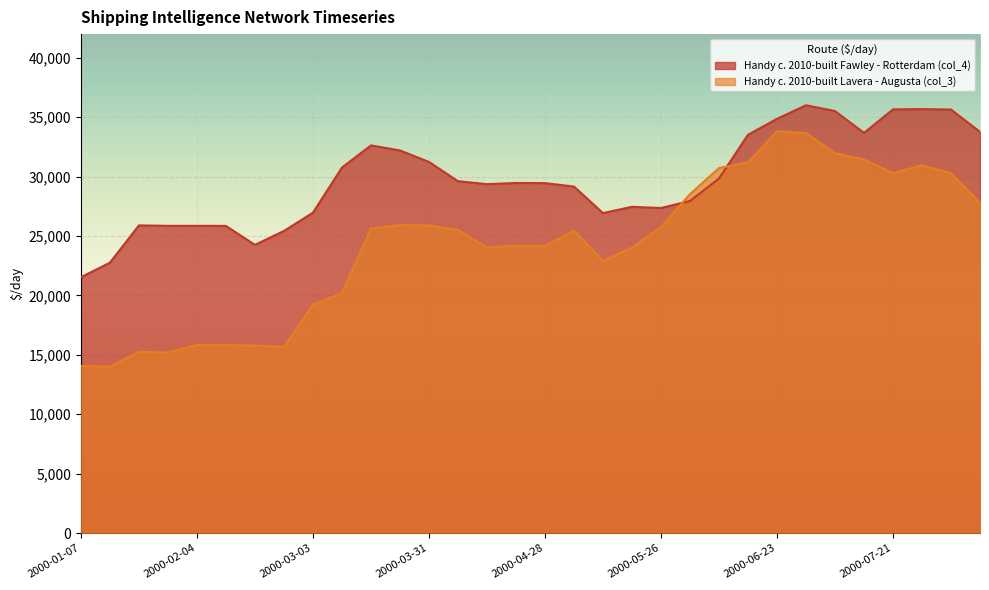

The value of Handy c. 2010-built Lavera - Augusta (col_3) at 2000-01-21 is 22773.4. True or false?

False